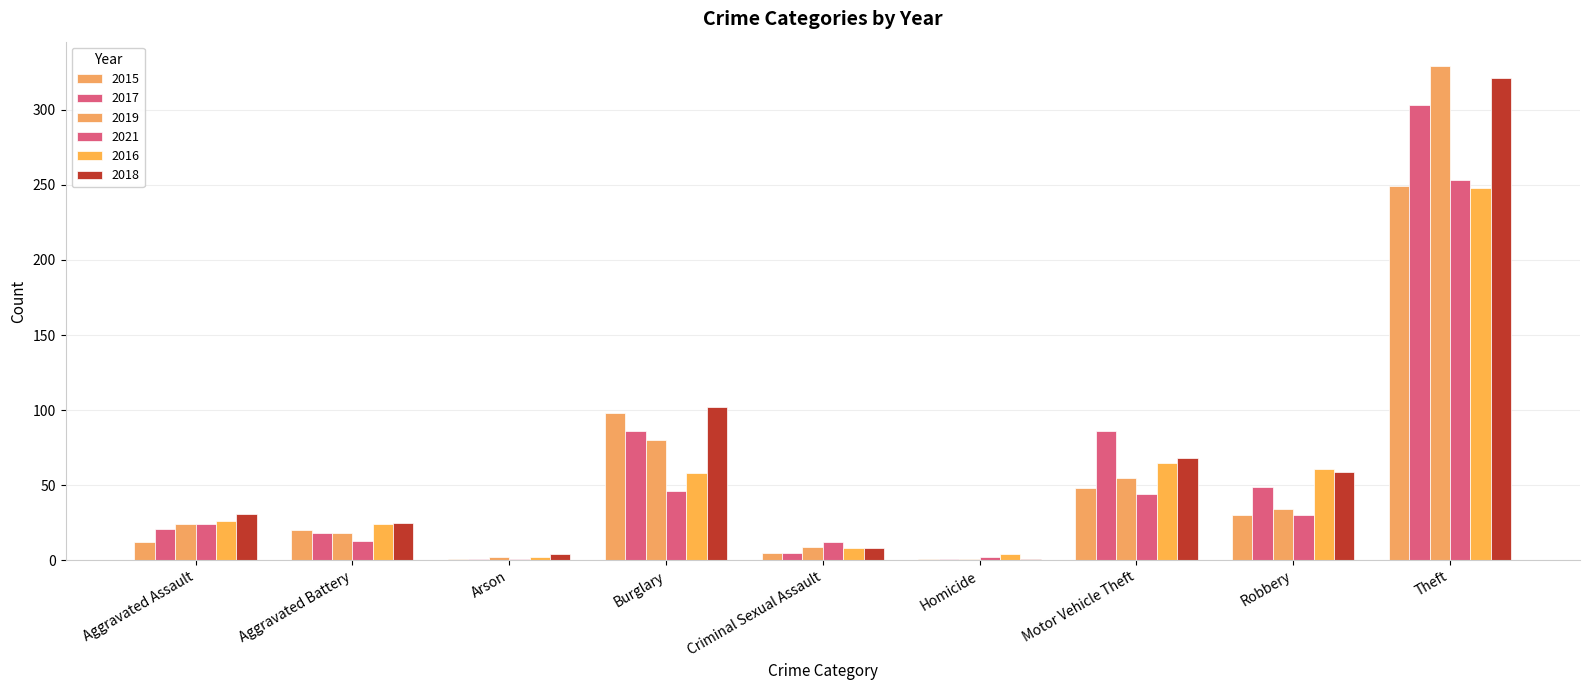

Is the value of 2016 at Robbery greater than the value of 2018 at Burglary?

No